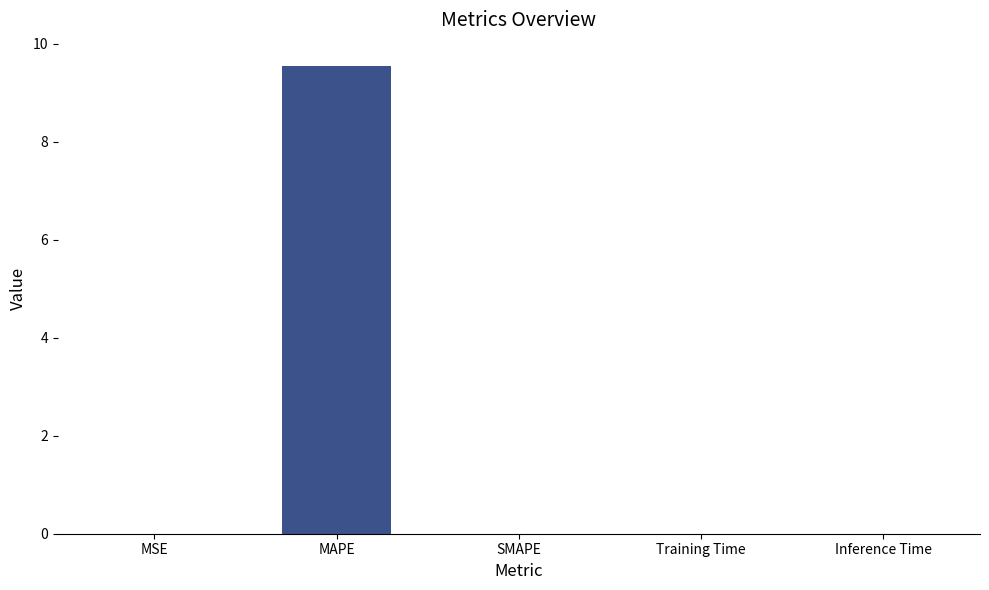

The chart shows a value of 0.0 at Inference Time. True or false?

True